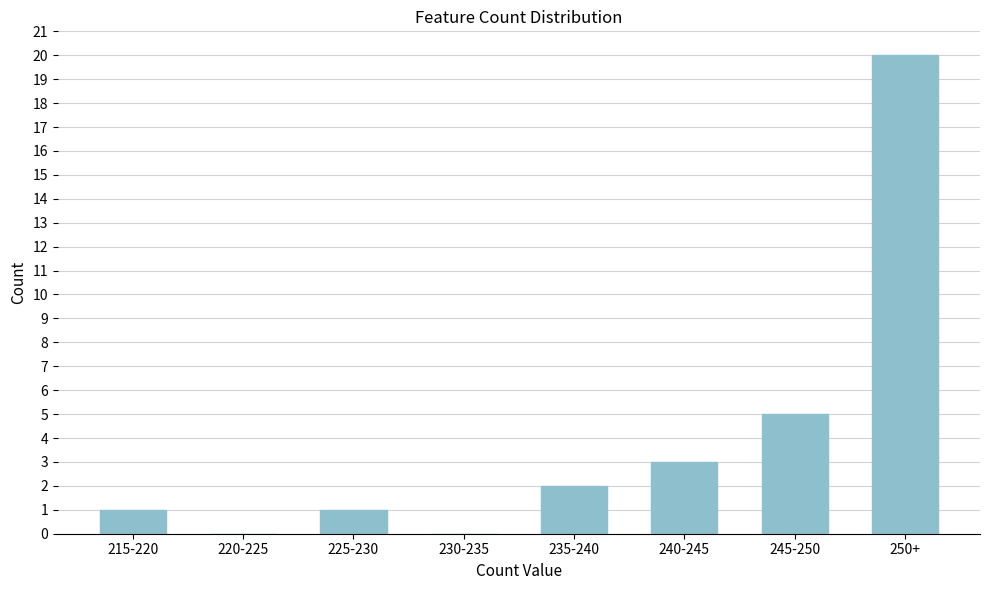

Reading left to right, list all the values displayed in this chart.

215-220=1	220-225=0	225-230=1	230-235=0	235-240=2	240-245=3	245-250=5	250+=20